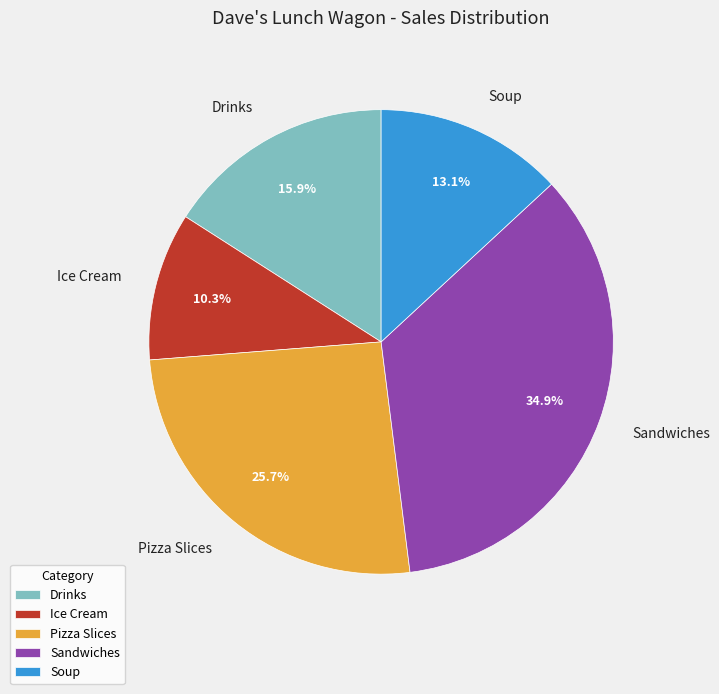

Combined, do Soup and Sandwiches account for over 50%?

No